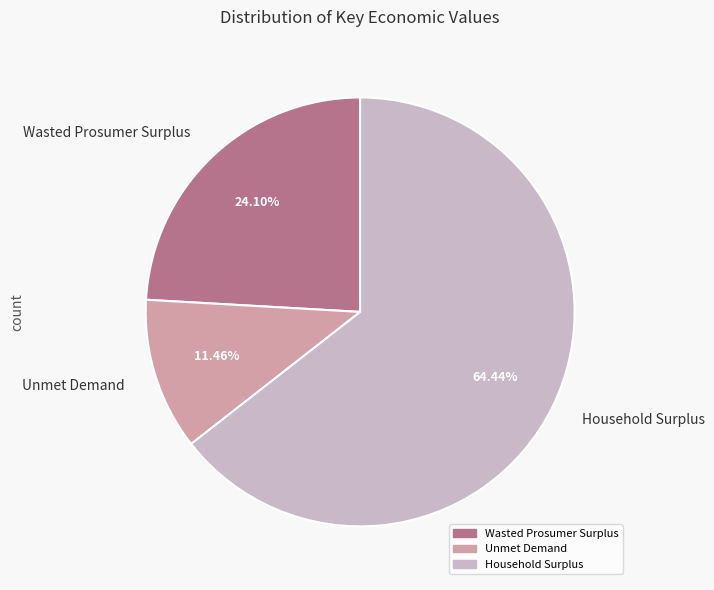

What percentage is NOT represented by Wasted Prosumer Surplus?

75.9%